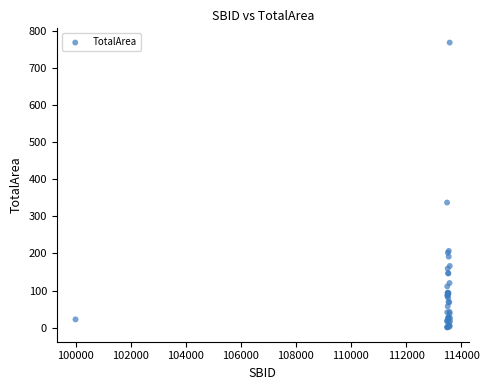

What Y value in the scatter plot is closest to 384?

337.1